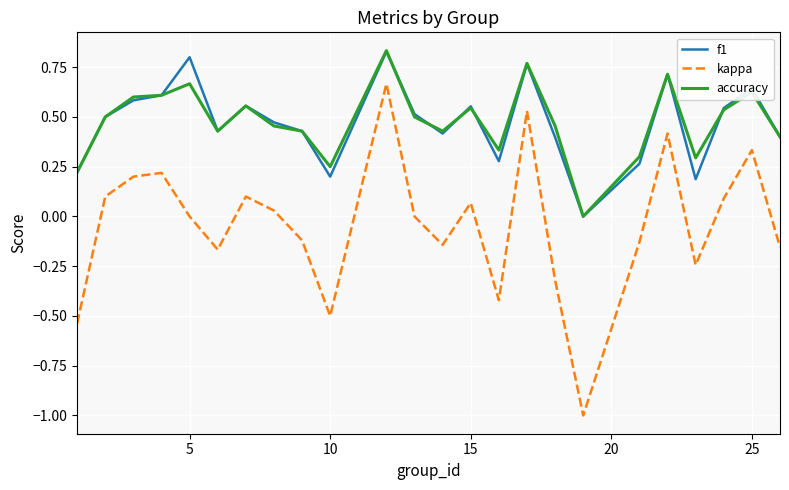

What is the sum of all accuracy values?

11.4